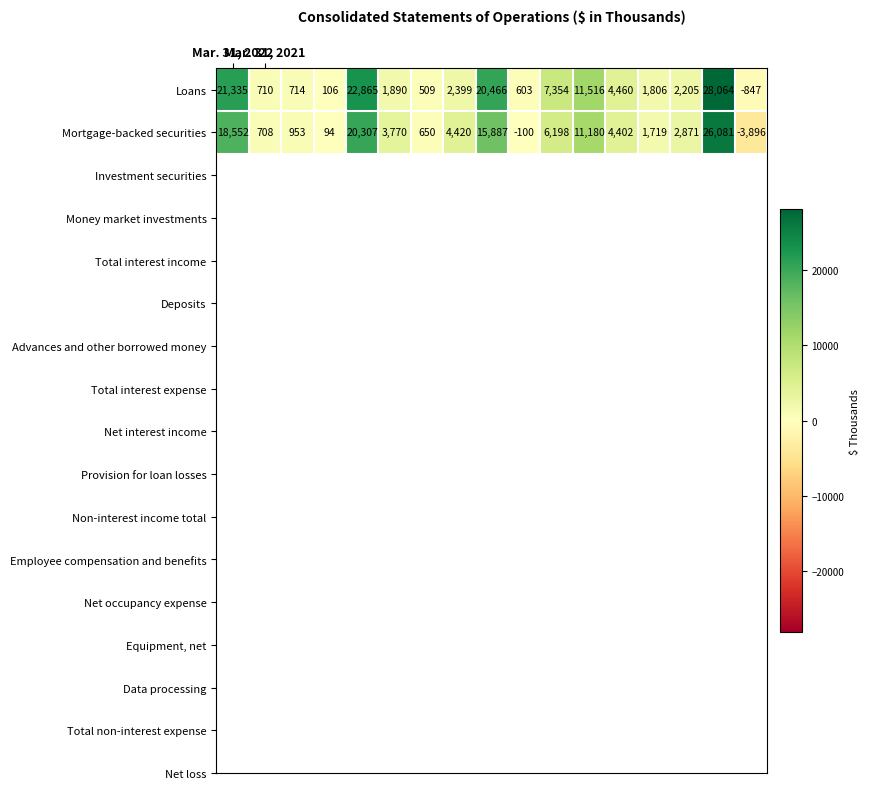

What is the difference between the maximum and minimum values in the Loans series?

28911